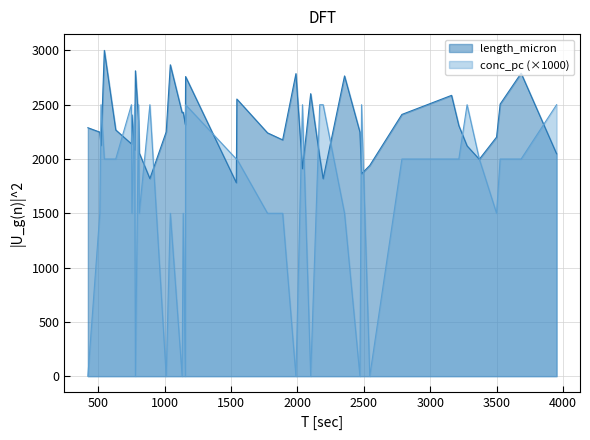

Which series has the widest spread of values?

conc_pc (×1000)